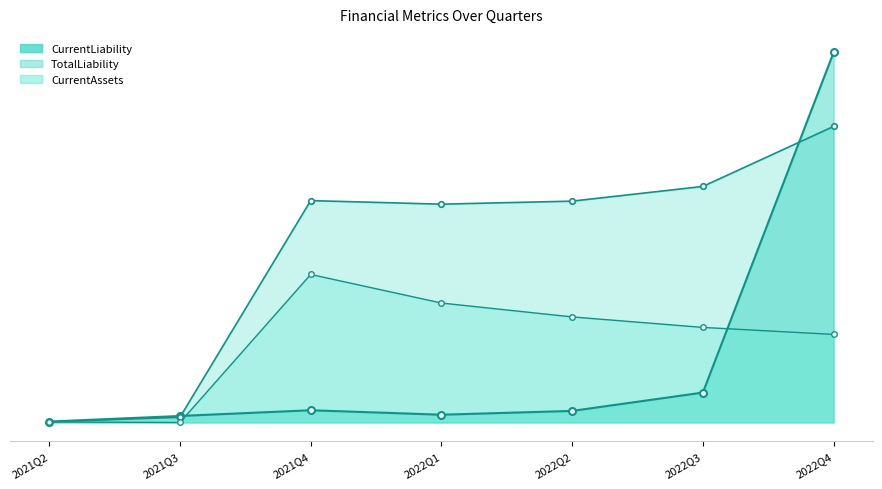

Rank the series at 2022Q4 from highest to lowest value.

CurrentLiability, TotalLiability, CurrentAssets